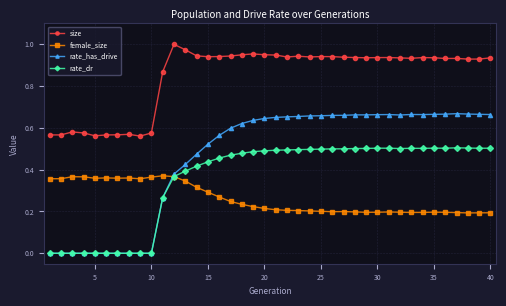

Rank the series by their average value, from highest to lowest.

size, rate_has_drive, rate_dr, female_size